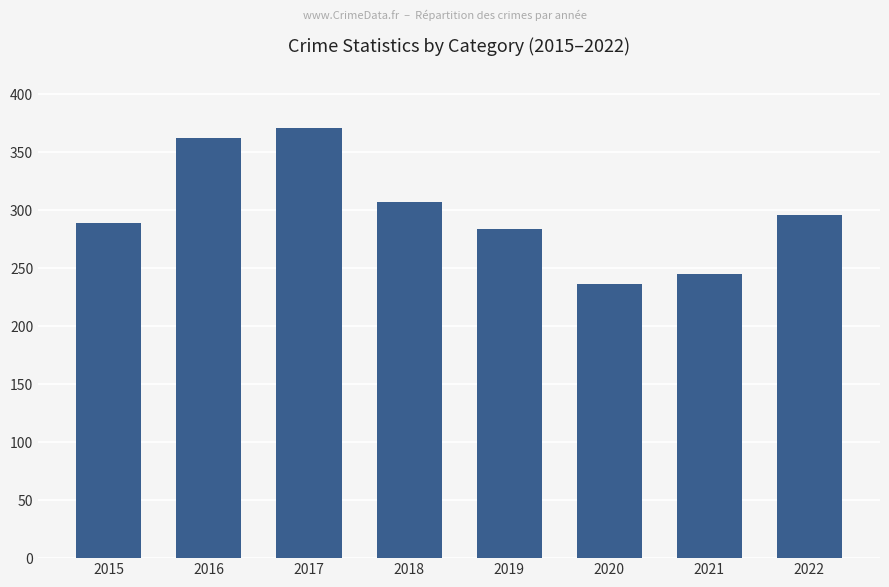

What is the value of the 2nd bar from the left?

362